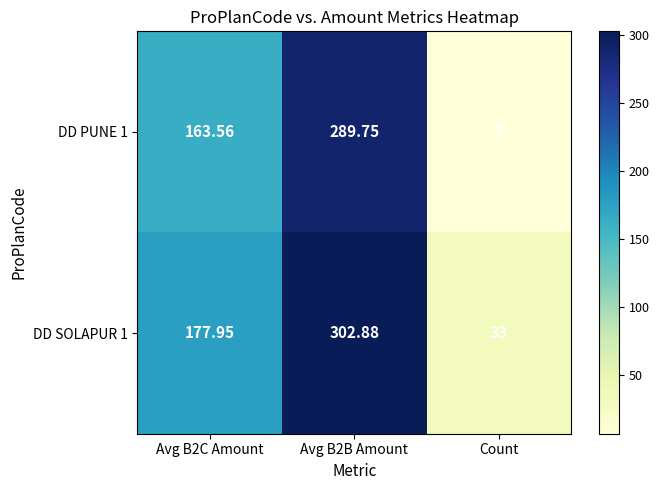

Is the value of DD SOLAPUR 1 at Avg B2C Amount greater than the value of DD PUNE 1 at Avg B2B Amount?

No